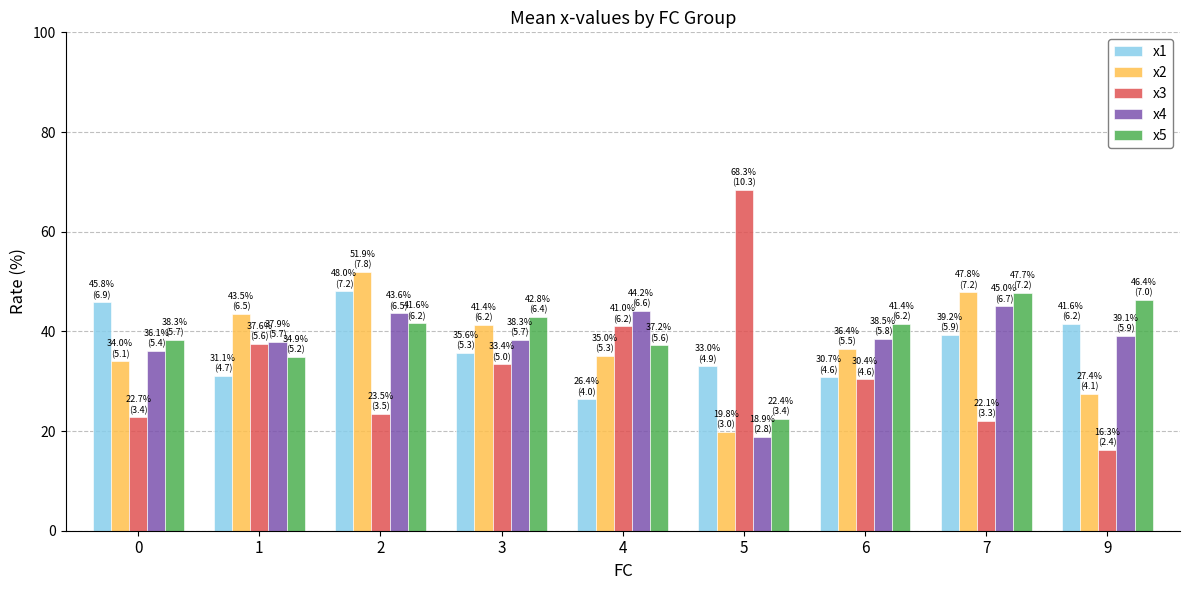

Rank the series at 2 from lowest to highest value.

x3, x5, x4, x1, x2